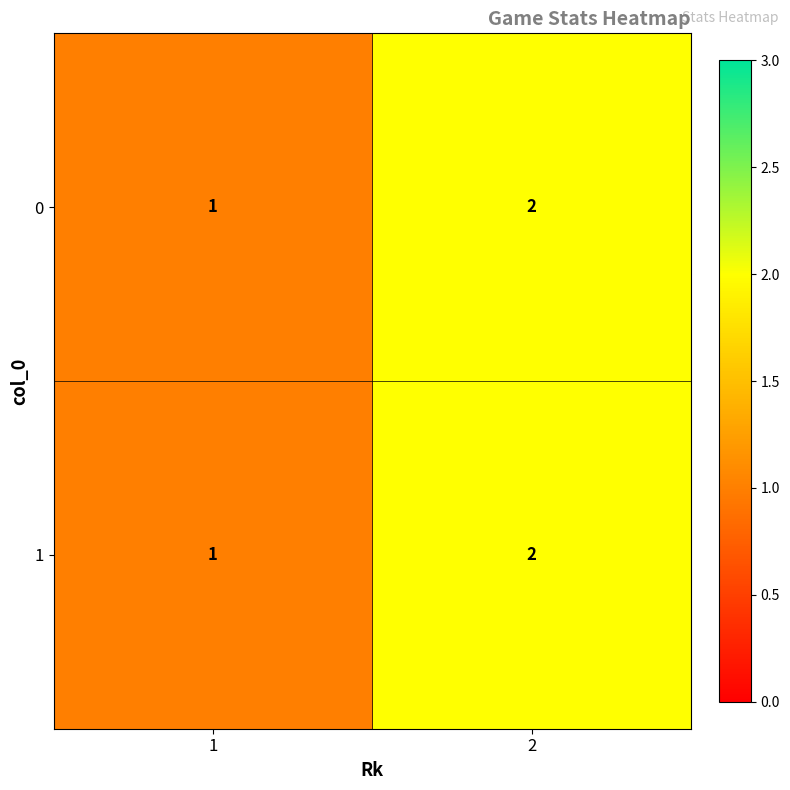

Is the value of 0 at 1 greater than the value of 1 at 2?

No